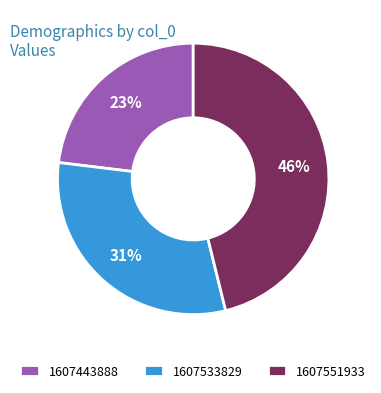

Combined, do 1607551933 and 1607443888 account for over 50%?

Yes